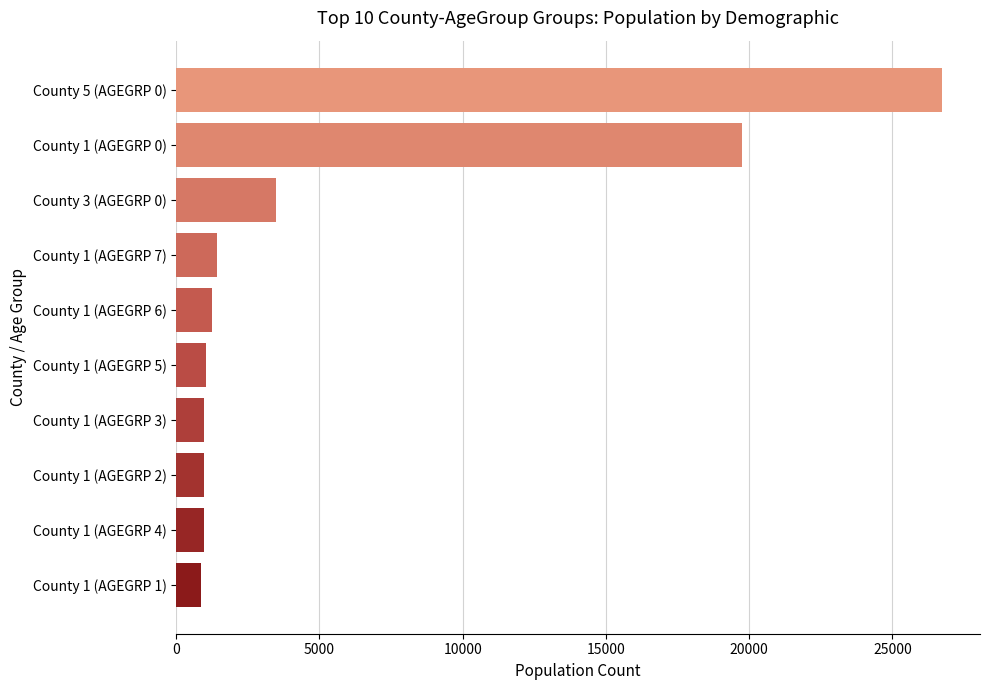

Is it true that the value at County 3 (AGEGRP 0) is 3481?

True